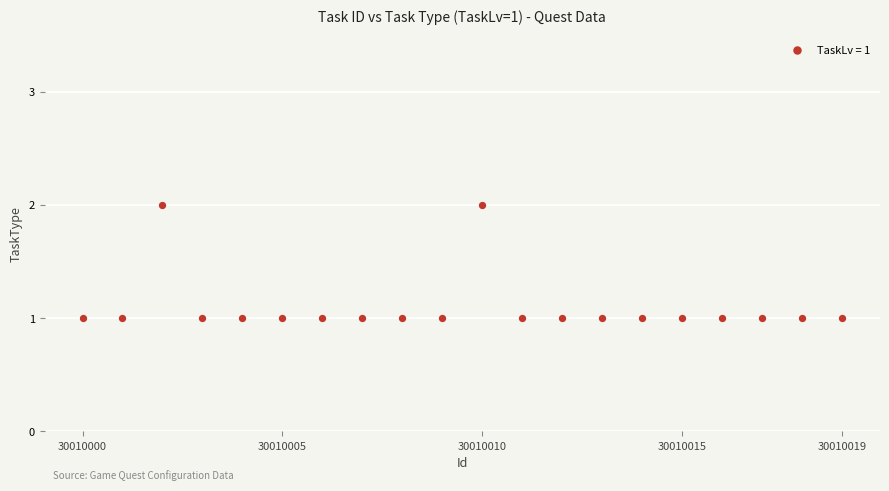

How many points are shown in the scatter plot?

20